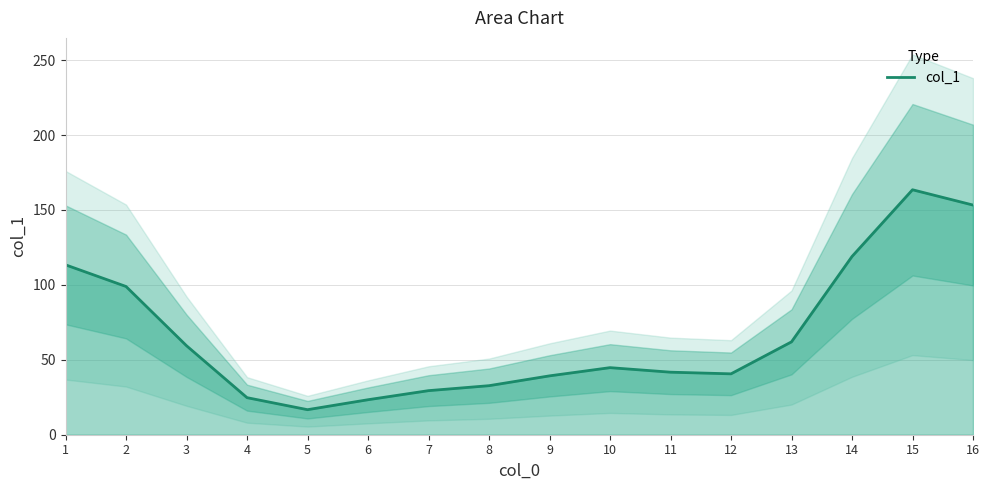

Reading right to left, transcribe all the data shown in this chart.

153.3	163.5	118.9	62.0	40.6	41.7	44.8	39.3	32.7	29.4	23.4	16.7	24.7	59.4	98.9	113.4